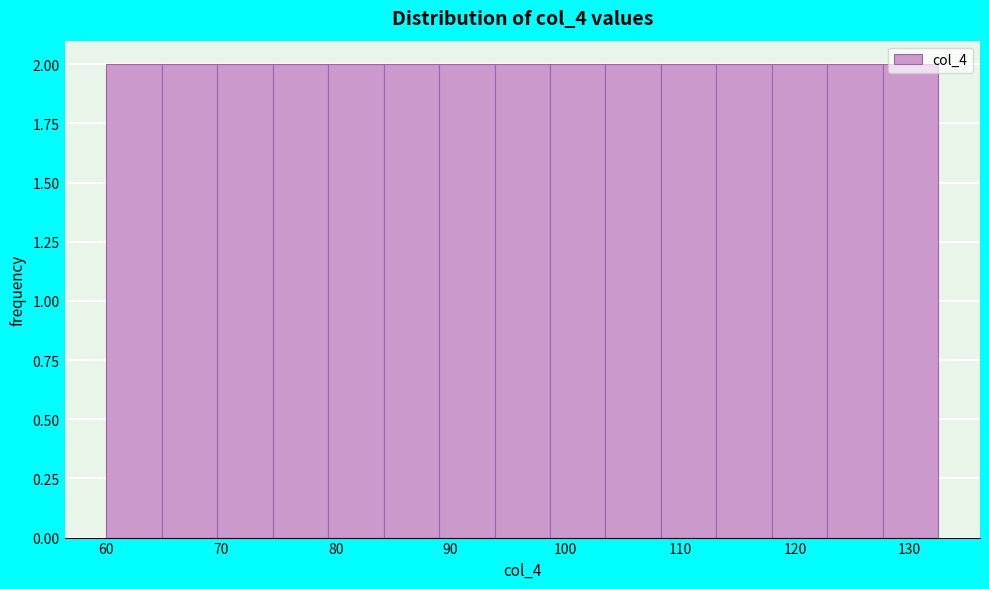

What is the height of the bar covering 128 to 133 on the x-axis? Neither the bar edges nor the heights are printed on the chart, so give them approximately, as read against the axes.

2